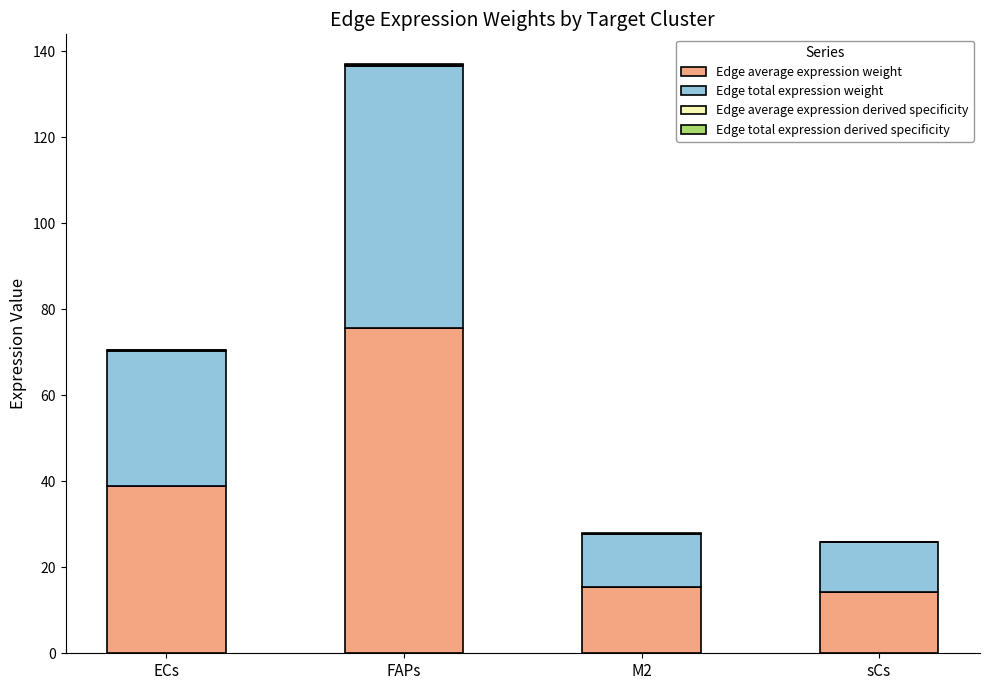

At which category is the sum across all series the highest?

FAPs